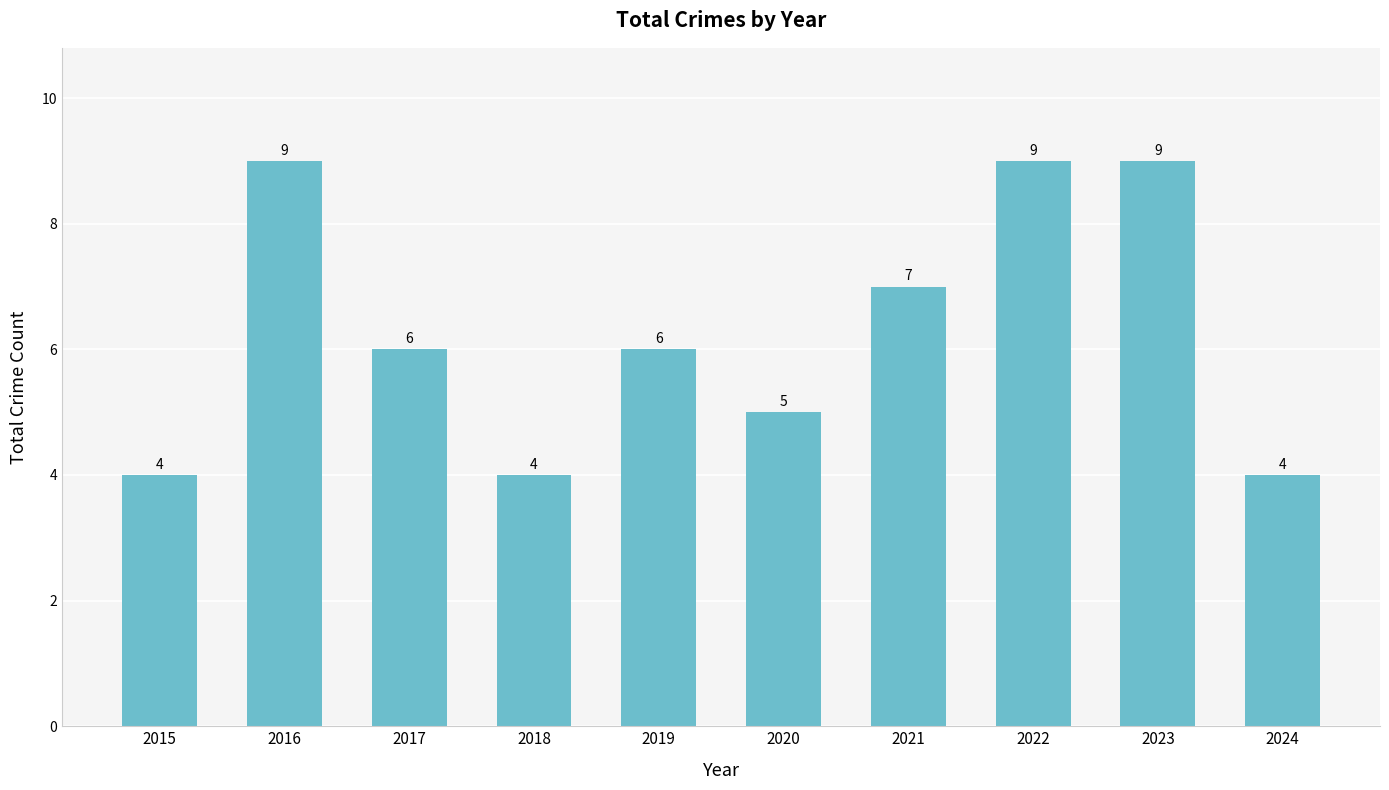

Reading right to left, transcribe all the data shown in this chart.

4	9	9	7	5	6	4	6	9	4